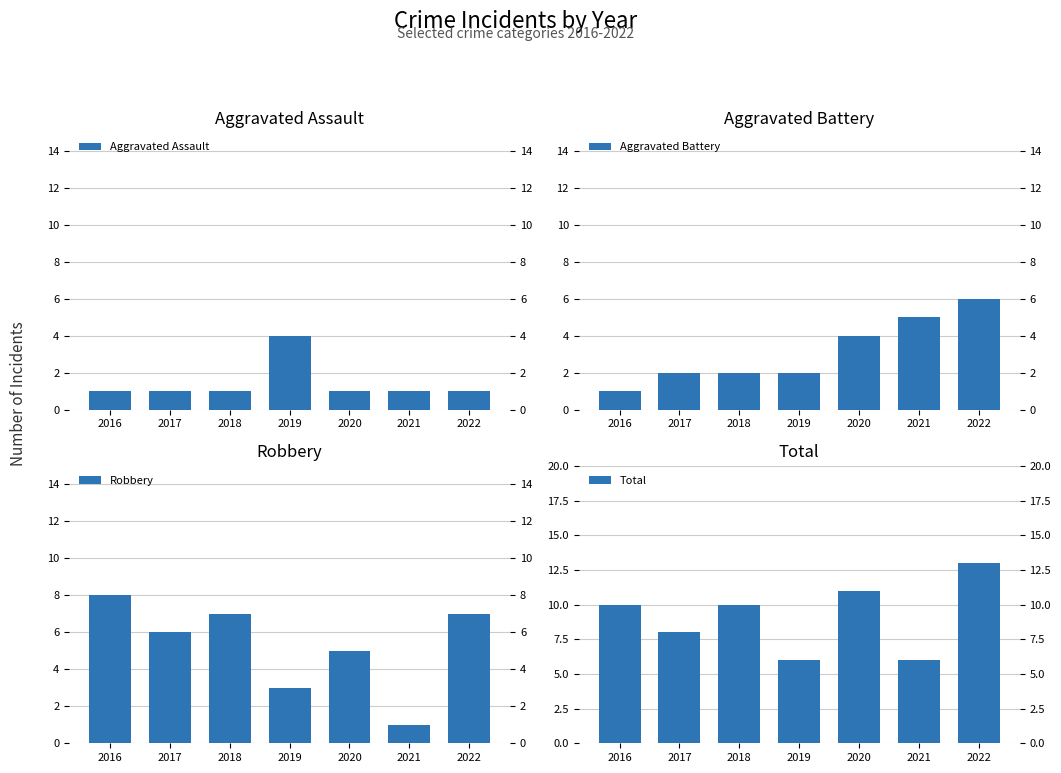

List the series in order of their peak value, lowest first.

Aggravated Assault, Aggravated Battery, Robbery, Total